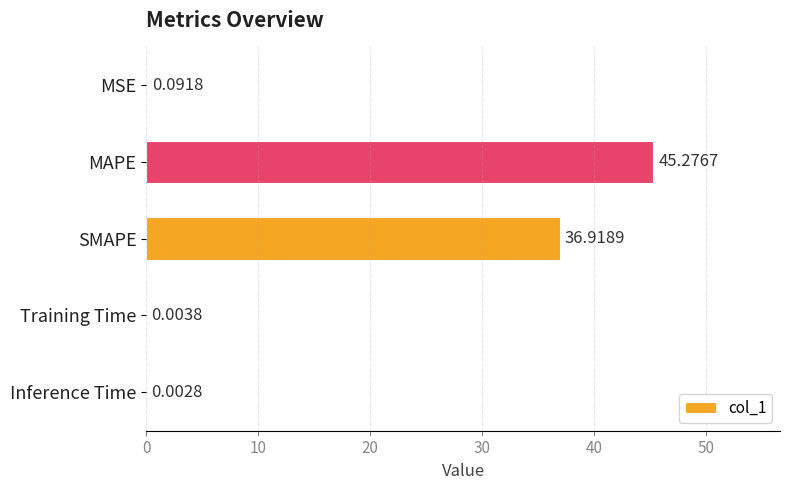

Which label corresponds to the largest value in the chart?

MAPE